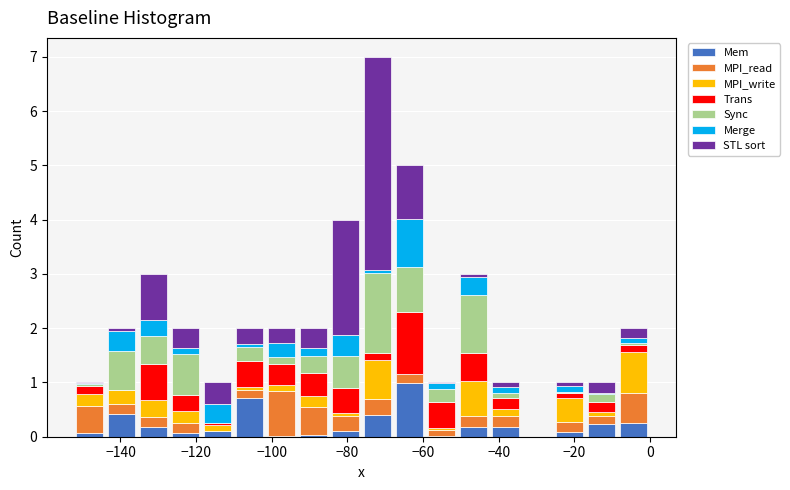

Reading left to right, transcribe this chart: for each stacked bar, give the range it covers on the x-axis and its total height. Neither the bar edges nor the heights are printed on the chart, so give them approximately, as read against the axes.

-152 to -144: 1
-144 to -136: 2
-136 to -128: 3
-128 to -118: 2
-118 to -110: 1
-110 to -102: 2
-102 to -94: 2
-94 to -84: 2
-84 to -76: 4
-76 to -68: 7
-68 to -60: 5
-60 to -50: 1
-50 to -42: 3
-42 to -34: 1
-34 to -26: 0
-26 to -16: 1
-16 to -8: 1
-8 to 0: 2